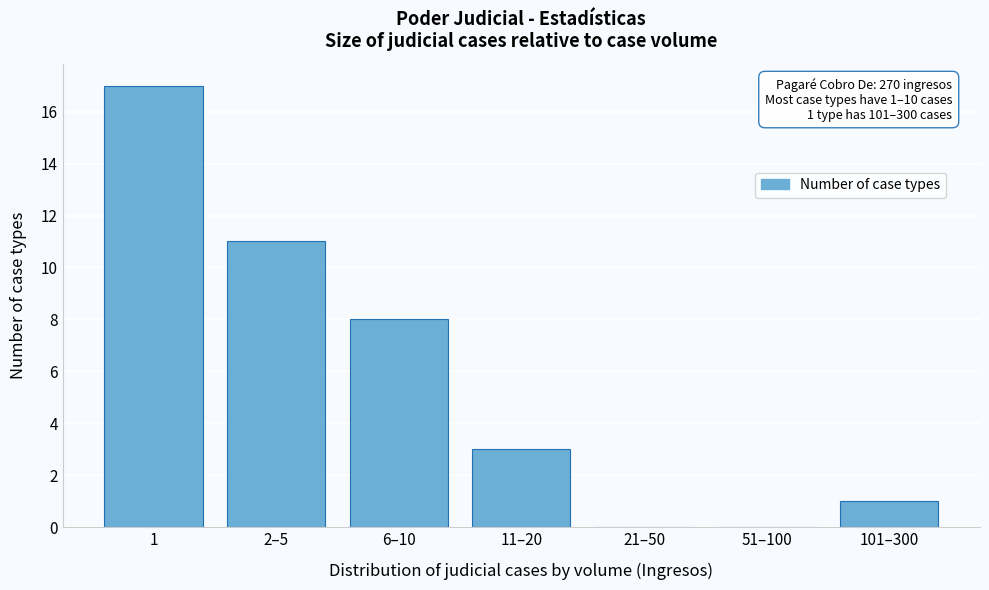

Reading right to left, list all the values displayed in this chart.

101–300=1	51–100=0	21–50=0	11–20=3	6–10=8	2–5=11	1=17